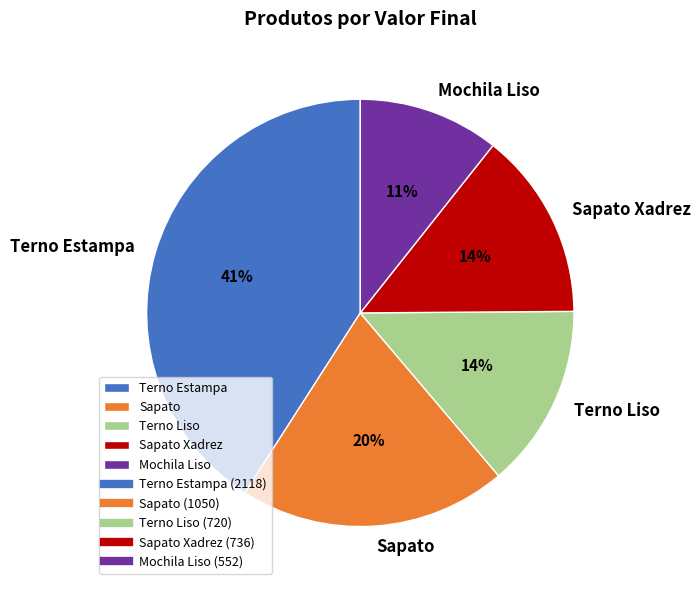

Is the sum of Sapato and Terno Liso greater than half?

No